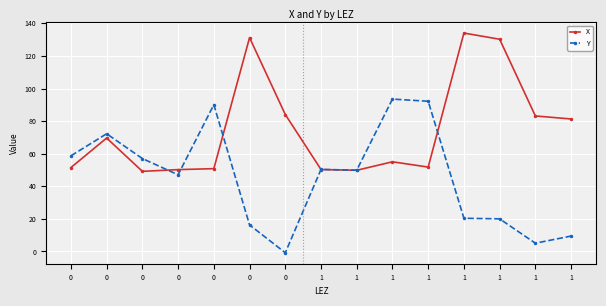

List the series in order of their peak value, highest first.

X, Y